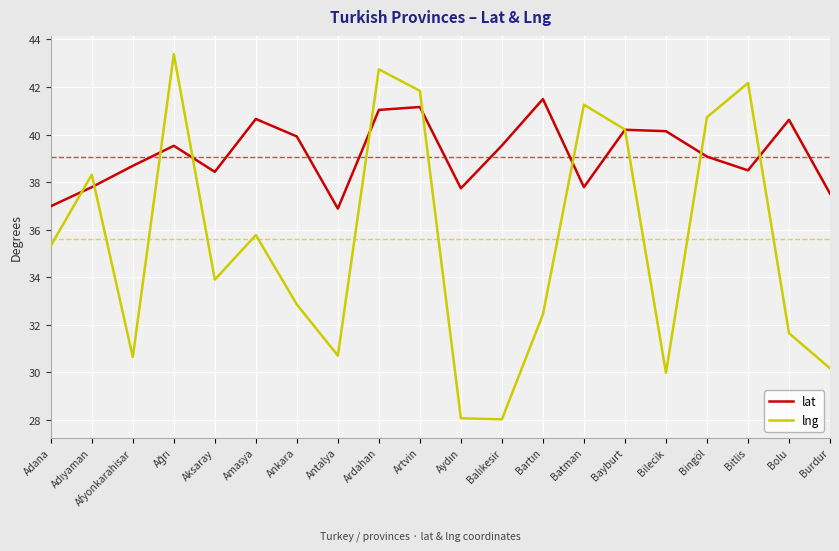

List the series in order of their overall mean, lowest first.

lng, lat